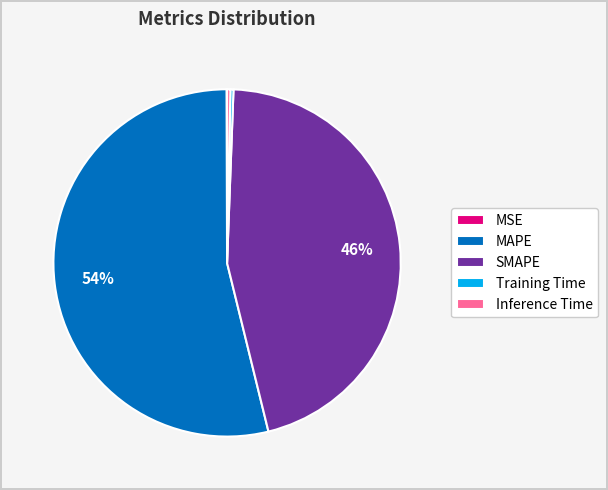

To the nearest percent, what portion does MAPE represent?

54%